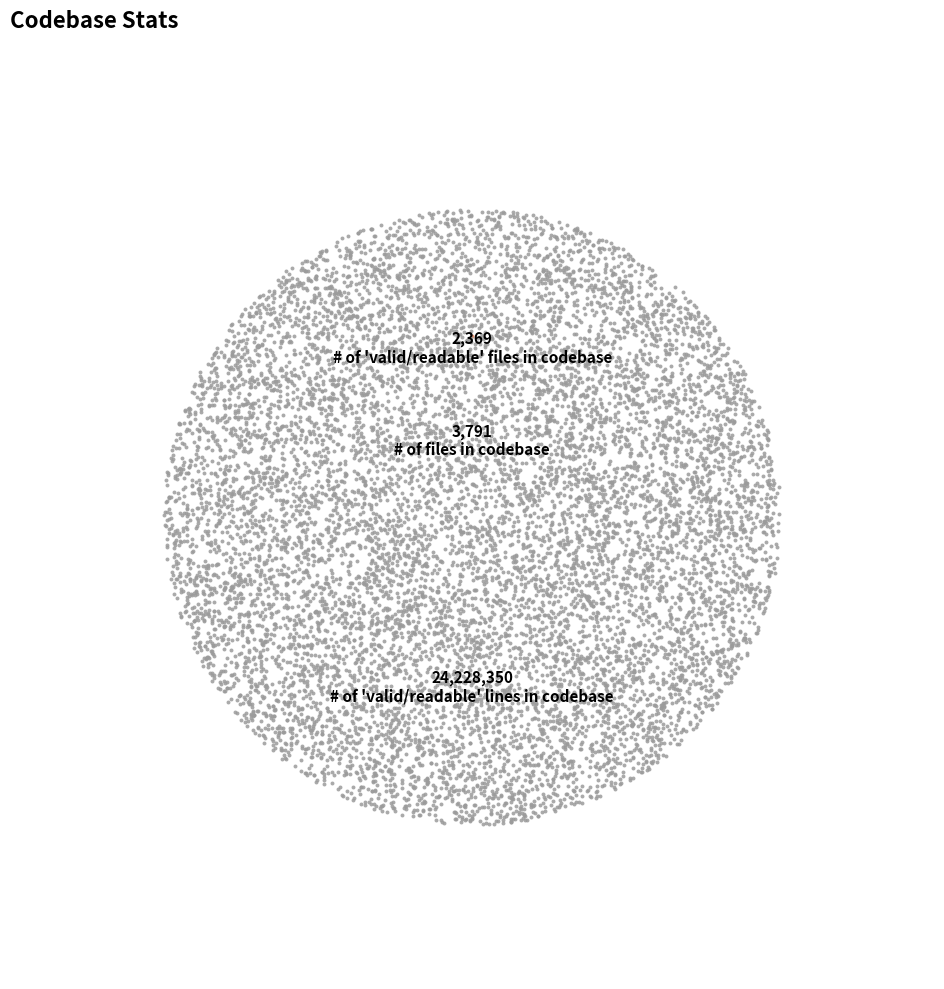

Between # of files in codebase and # of 'valid/readable' files in codebase, which is larger?

# of files in codebase